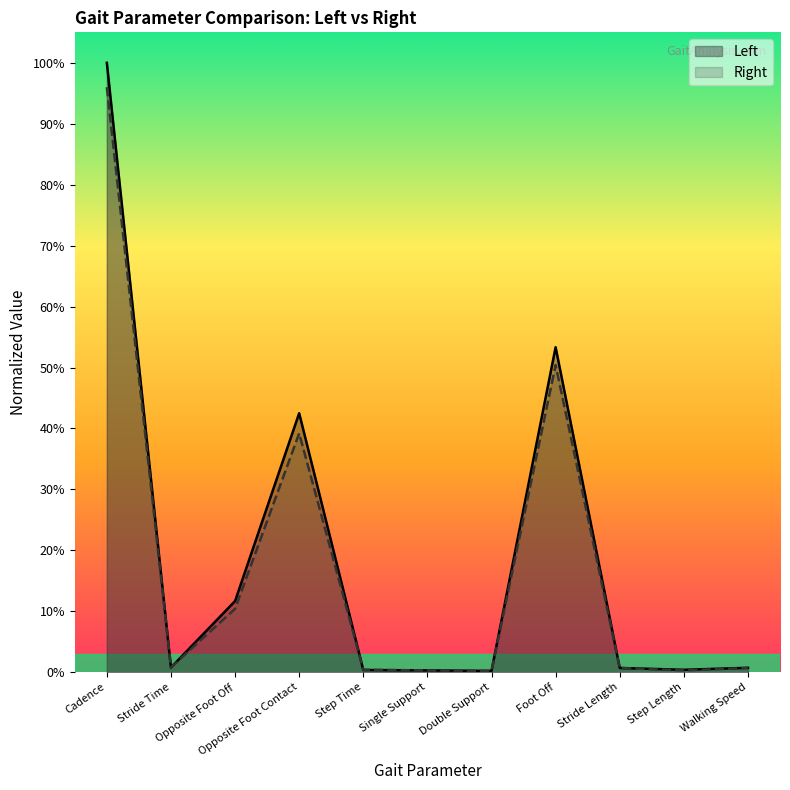

At how many categories does at least one series exceed 0?

11